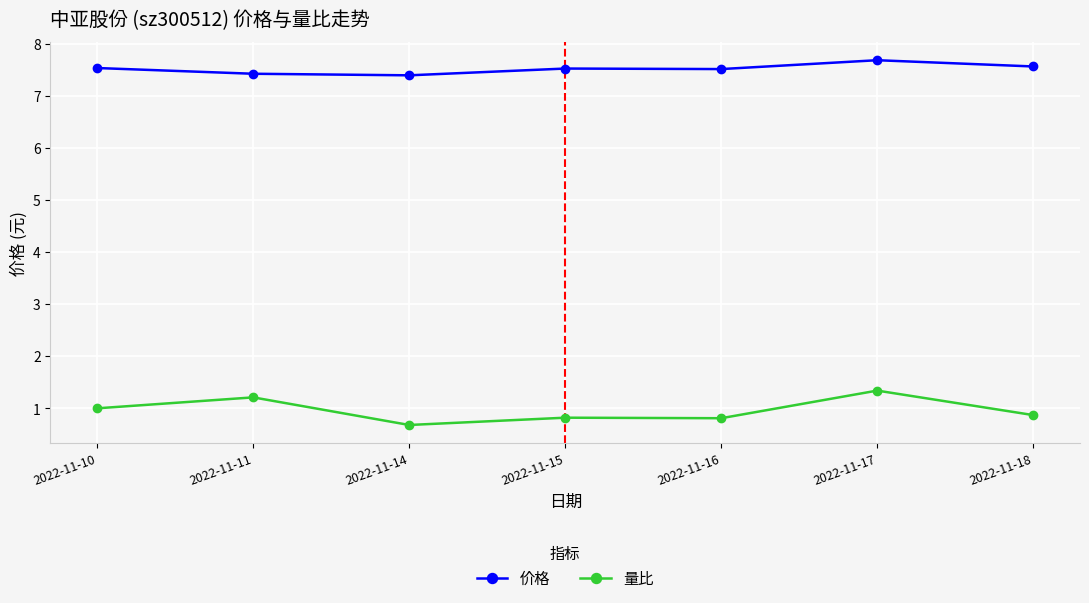

What is the smallest value displayed?

0.7